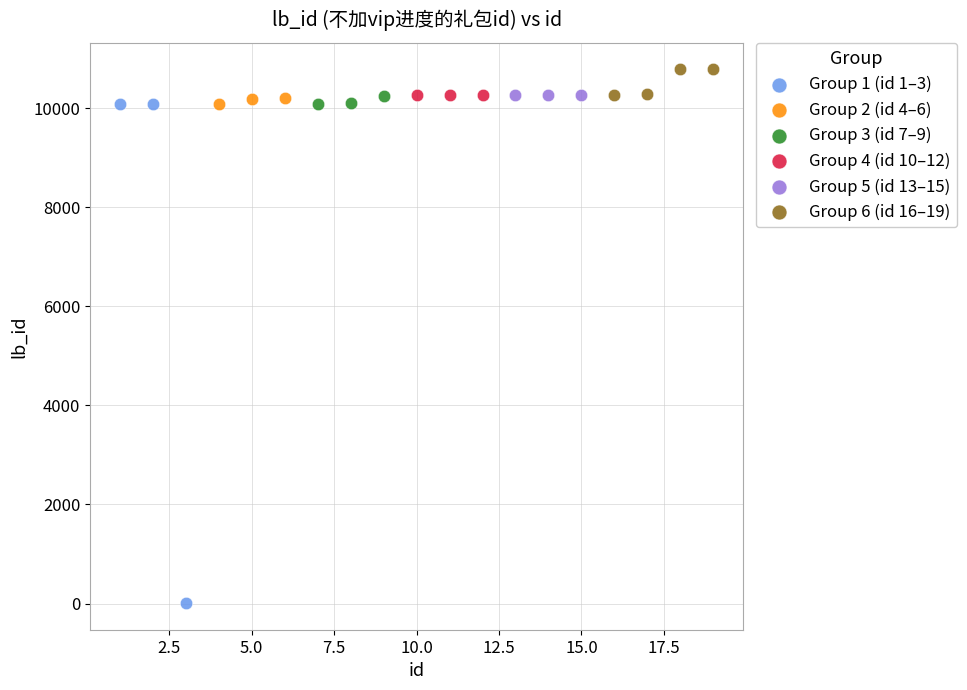

Which series contains the lowest Y value?

Group 1 (id 1–3)